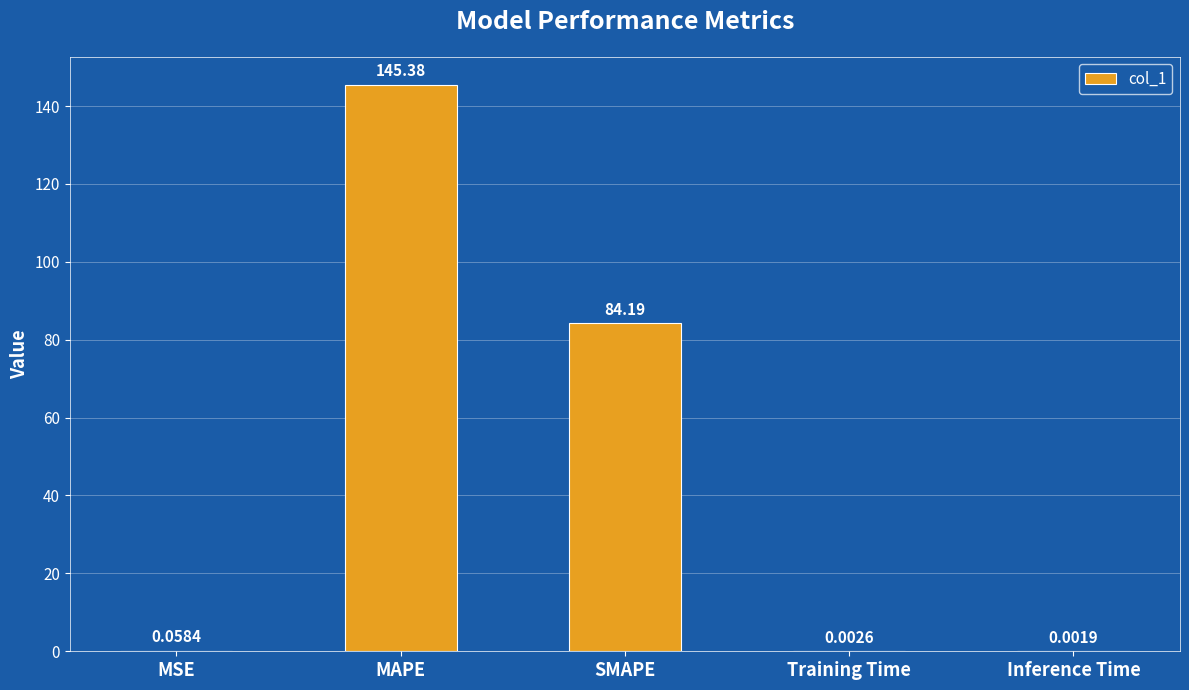

Which has a higher value, MSE or Inference Time?

MSE